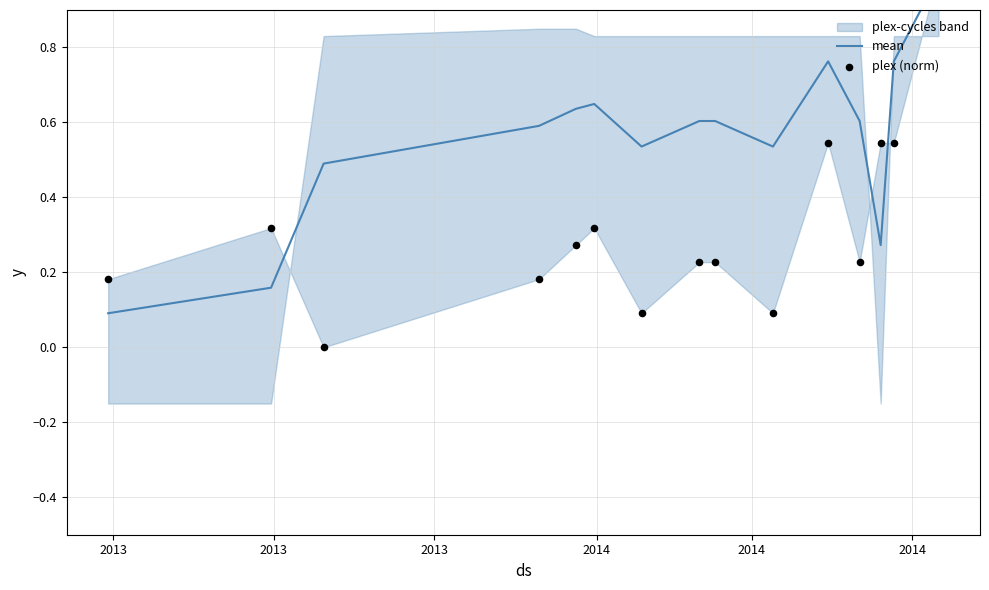

At how many categories does at least one series exceed 0?

15